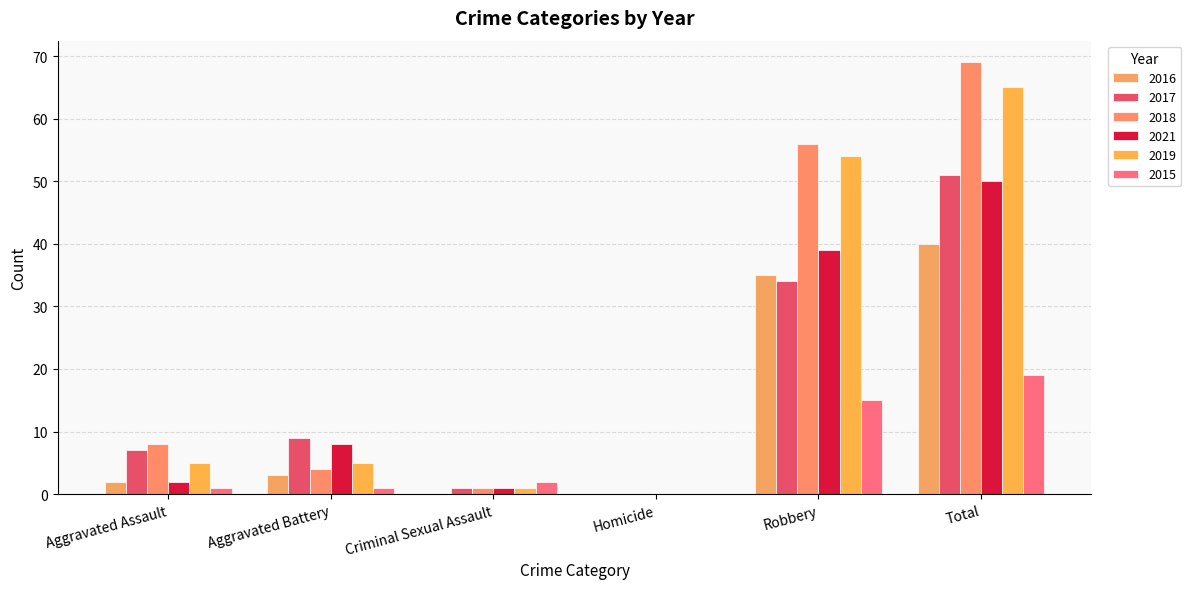

Rank the series by their maximum value, from highest to lowest.

2018, 2019, 2017, 2021, 2016, 2015